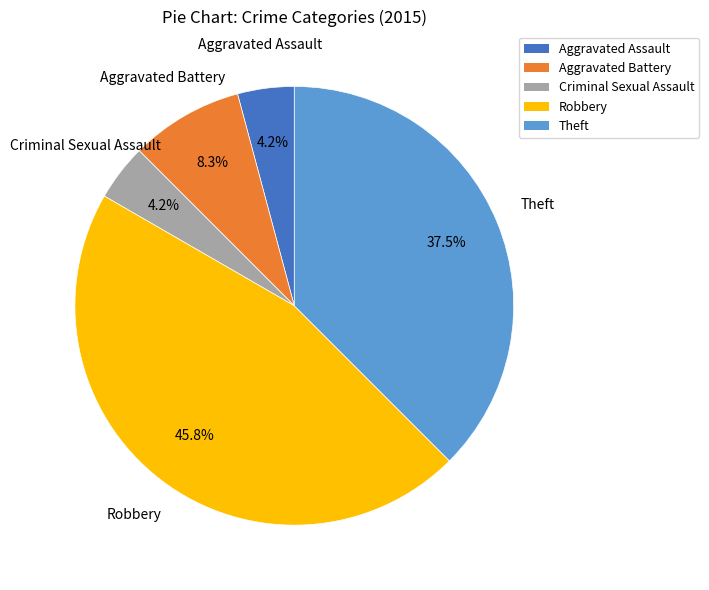

Does Aggravated Assault account for over 50% of the chart?

No